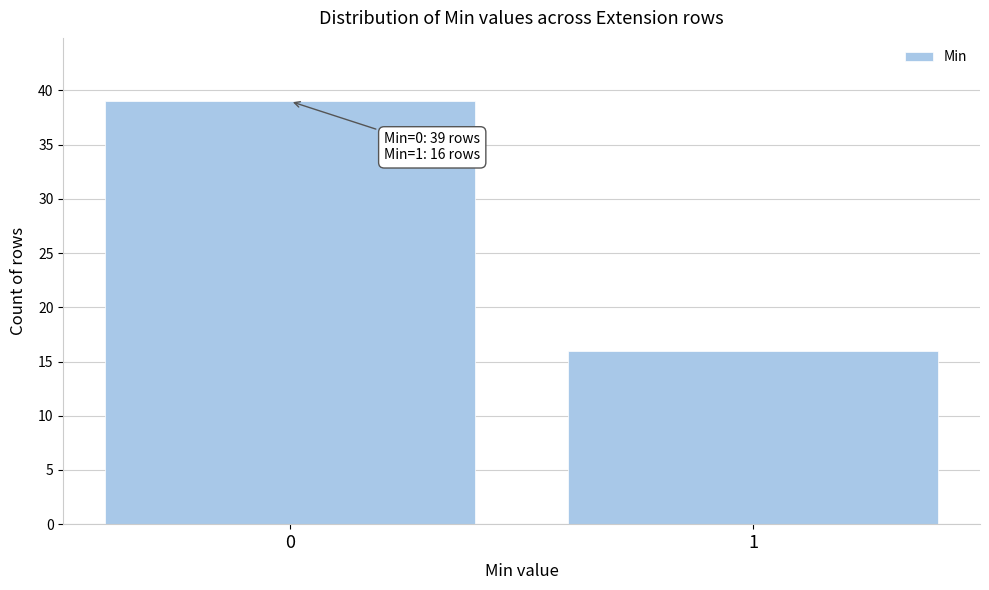

Reading right to left, transcribe all the data shown in this chart.

1=16	0=39